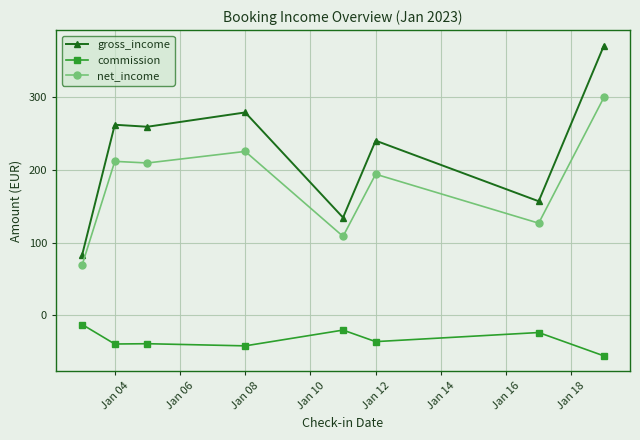

True or false: commission has more than 1 points higher than both neighbors.

True